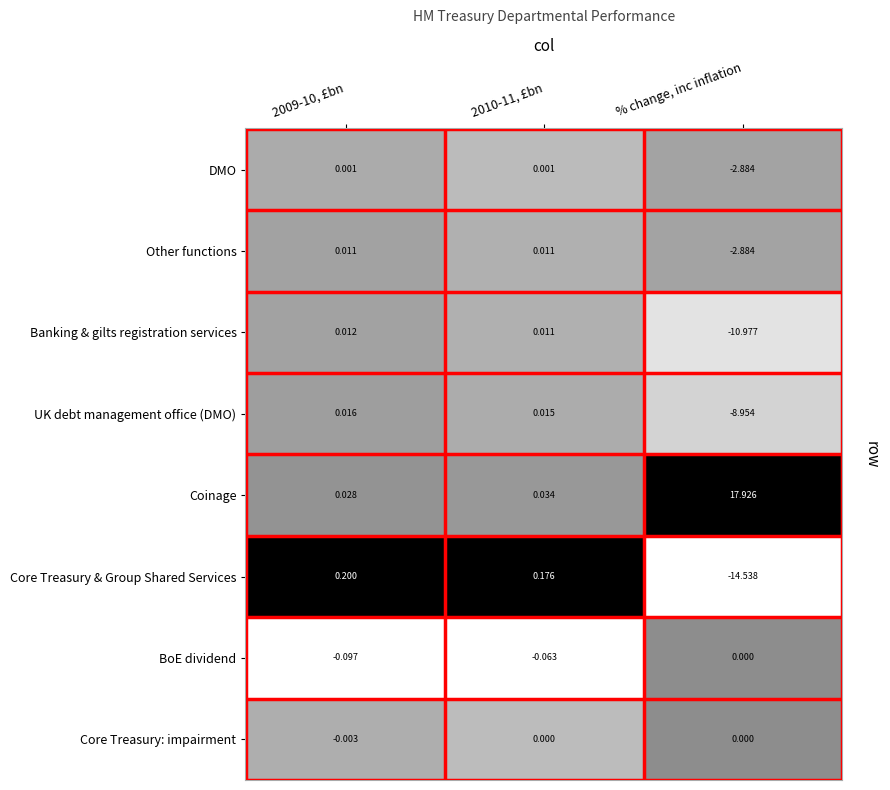

Where is BoE dividend nearest to the value 0?

% change, inc inflation